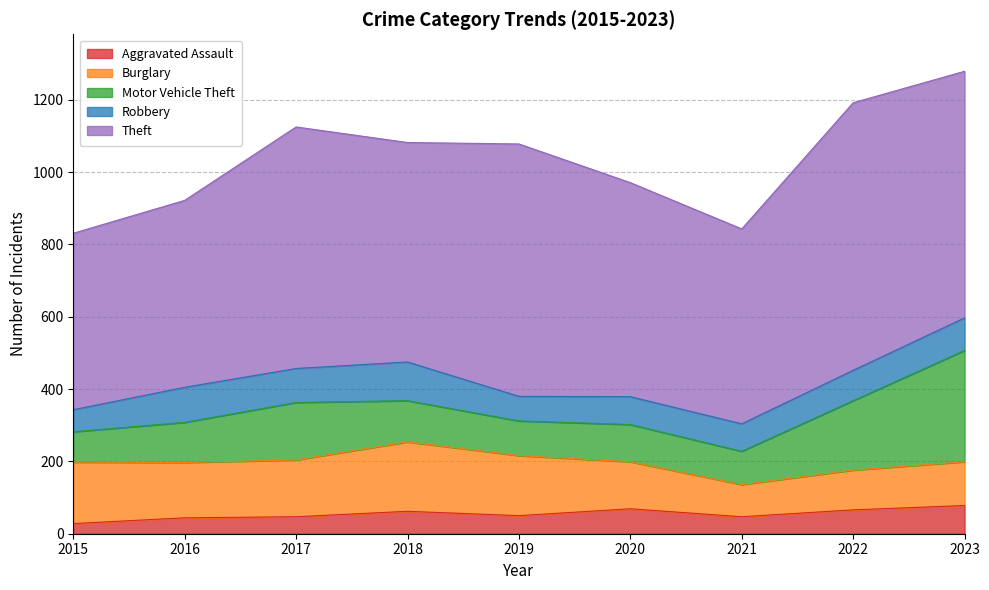

Does the chart display data point markers on the line(s)?

No